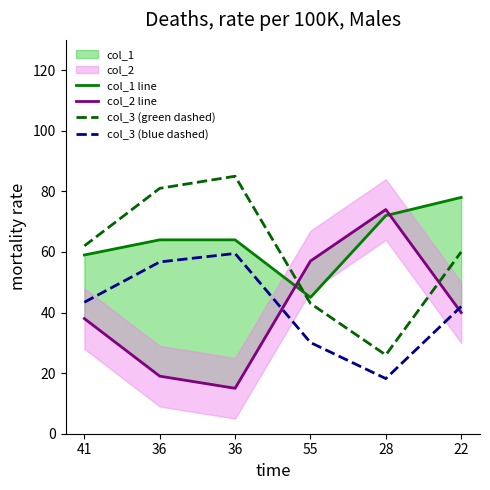

What is the total value across all series at 41?

202.4